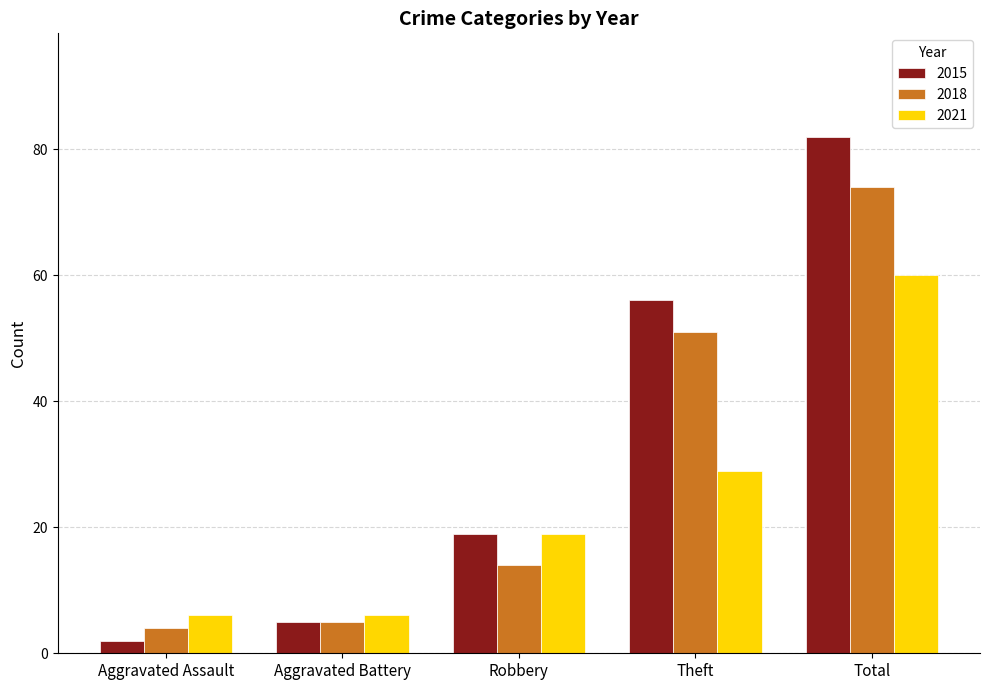

Reading left to right, list all the values displayed in this chart.

2015: 2	5	19	56	82
2018: 4	5	14	51	74
2021: 6	6	19	29	60